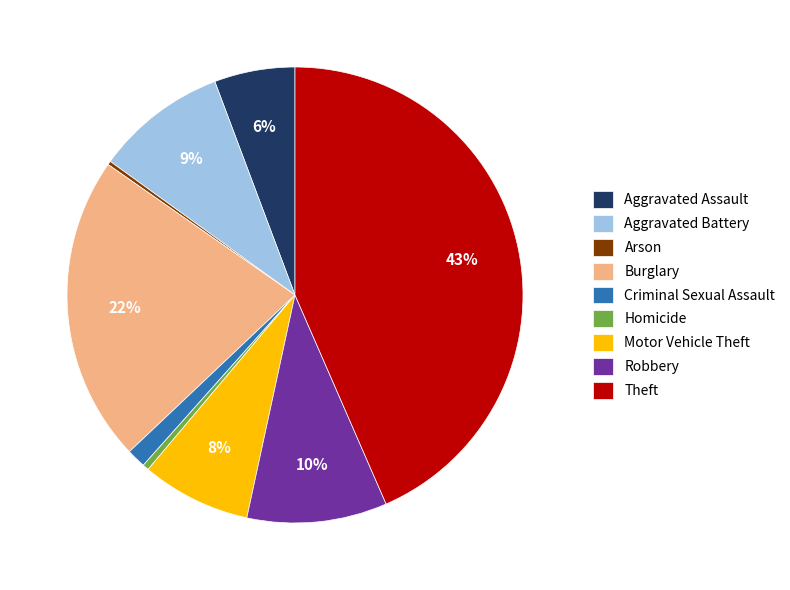

Does Robbery account for over 50% of the chart?

No